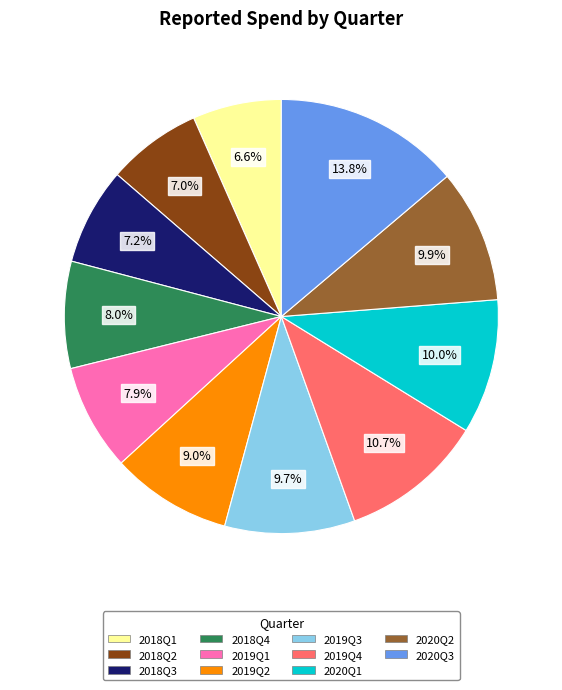

Count the number of slices in the pie.

11